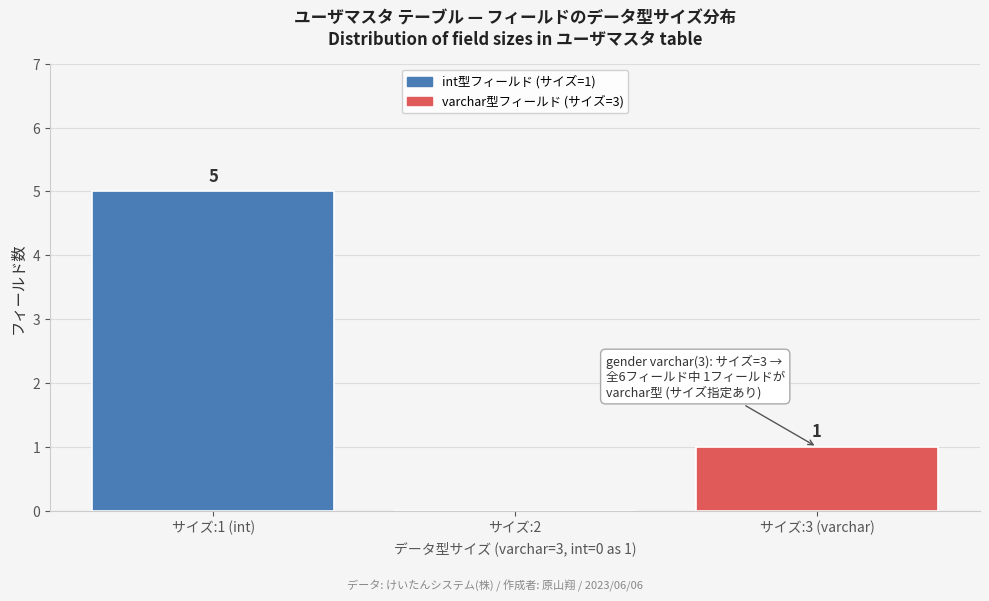

Reading right to left, transcribe all the data shown in this chart.

サイズ:3 (varchar)=1	サイズ:2=0	サイズ:1 (int)=5